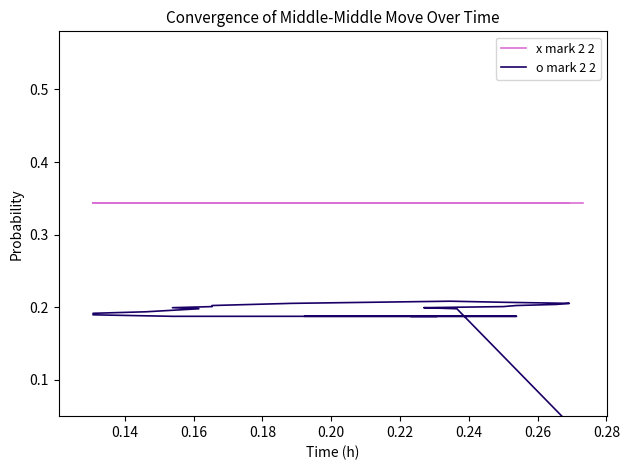

True or false: x mark 2 2 has more than 0 points higher than both neighbors.

False